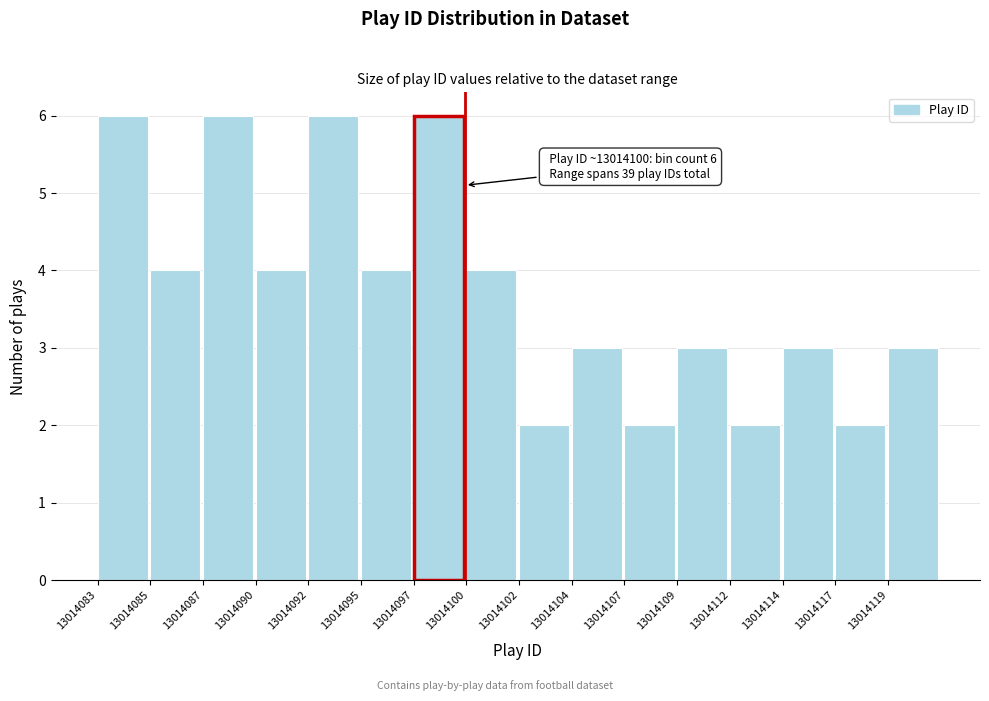

Reading left to right, extract all data points from this chart.

13014083=6	13014085=4	13014087=6	13014090=4	13014092=6	13014095=4	13014097=6	13014100=4	13014102=2	13014104=3	13014107=2	13014109=3	13014112=2	13014114=3	13014117=2	13014119=3